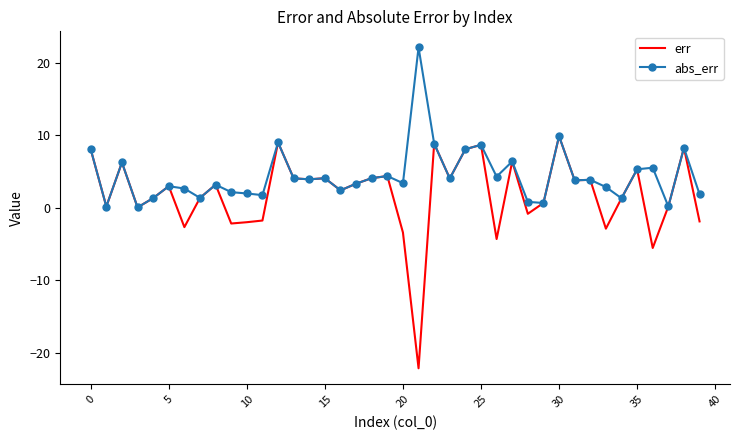

List the series in order of their overall mean, lowest first.

err, abs_err